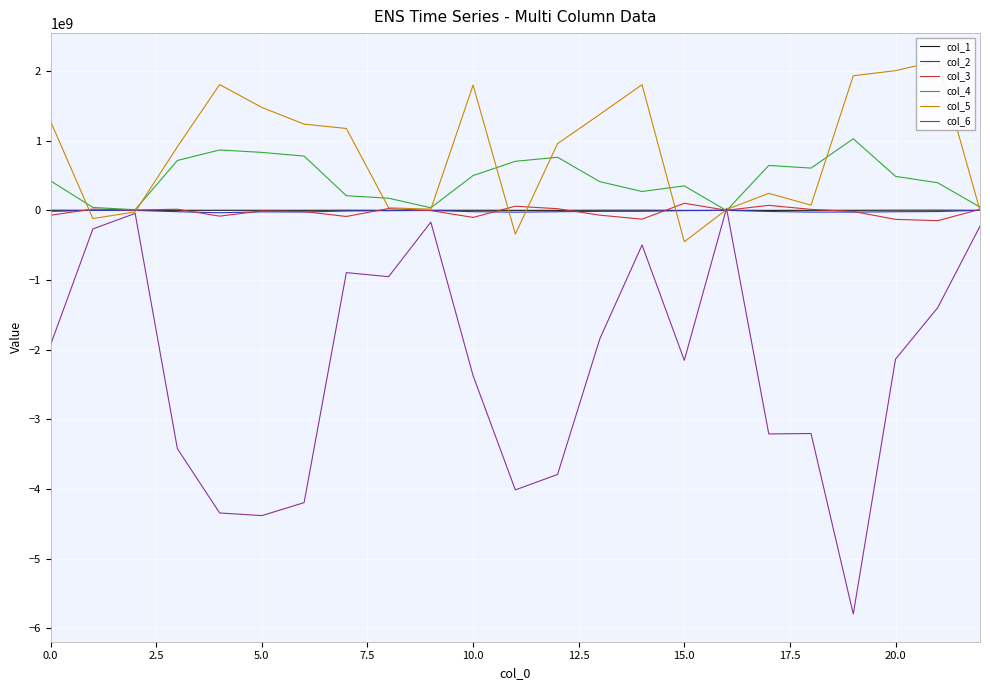

At which label does col_5 reach its minimum?

15